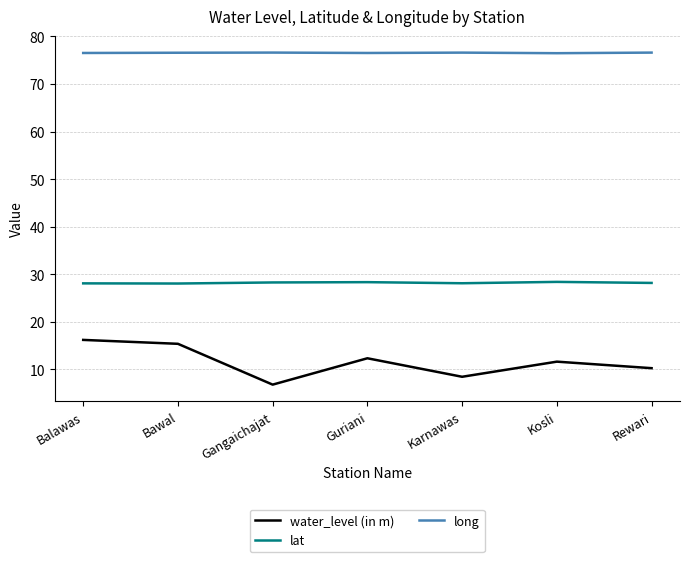

What is the lowest value of the long series?

76.5